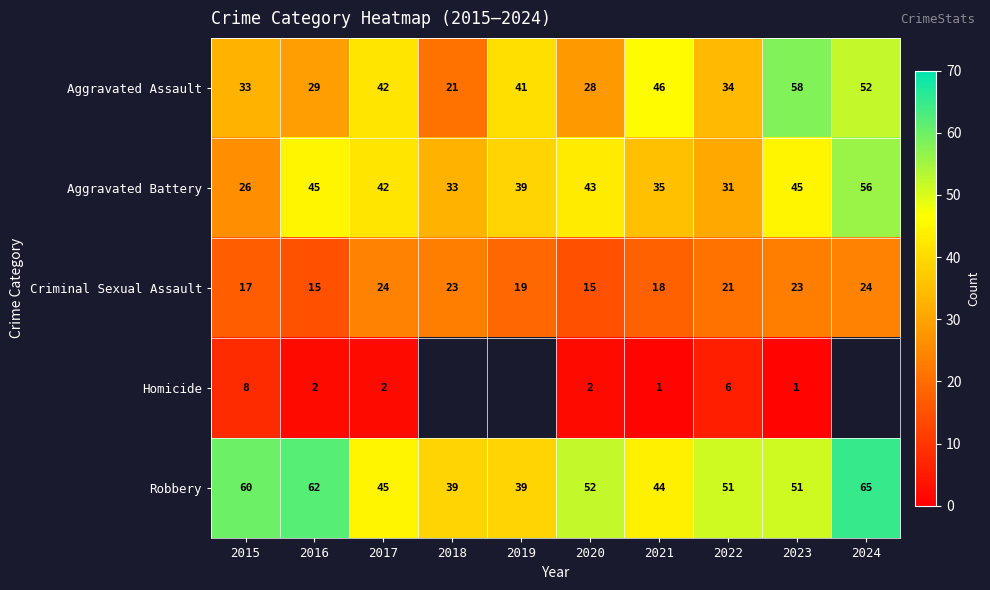

Is it true that Criminal Sexual Assault equals 11.3 at 2019?

False